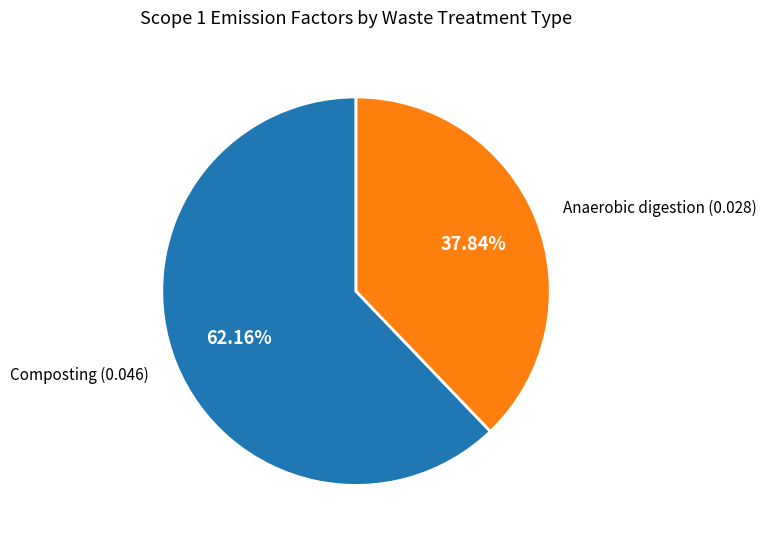

Which slice represents more than half of the pie?

Composting